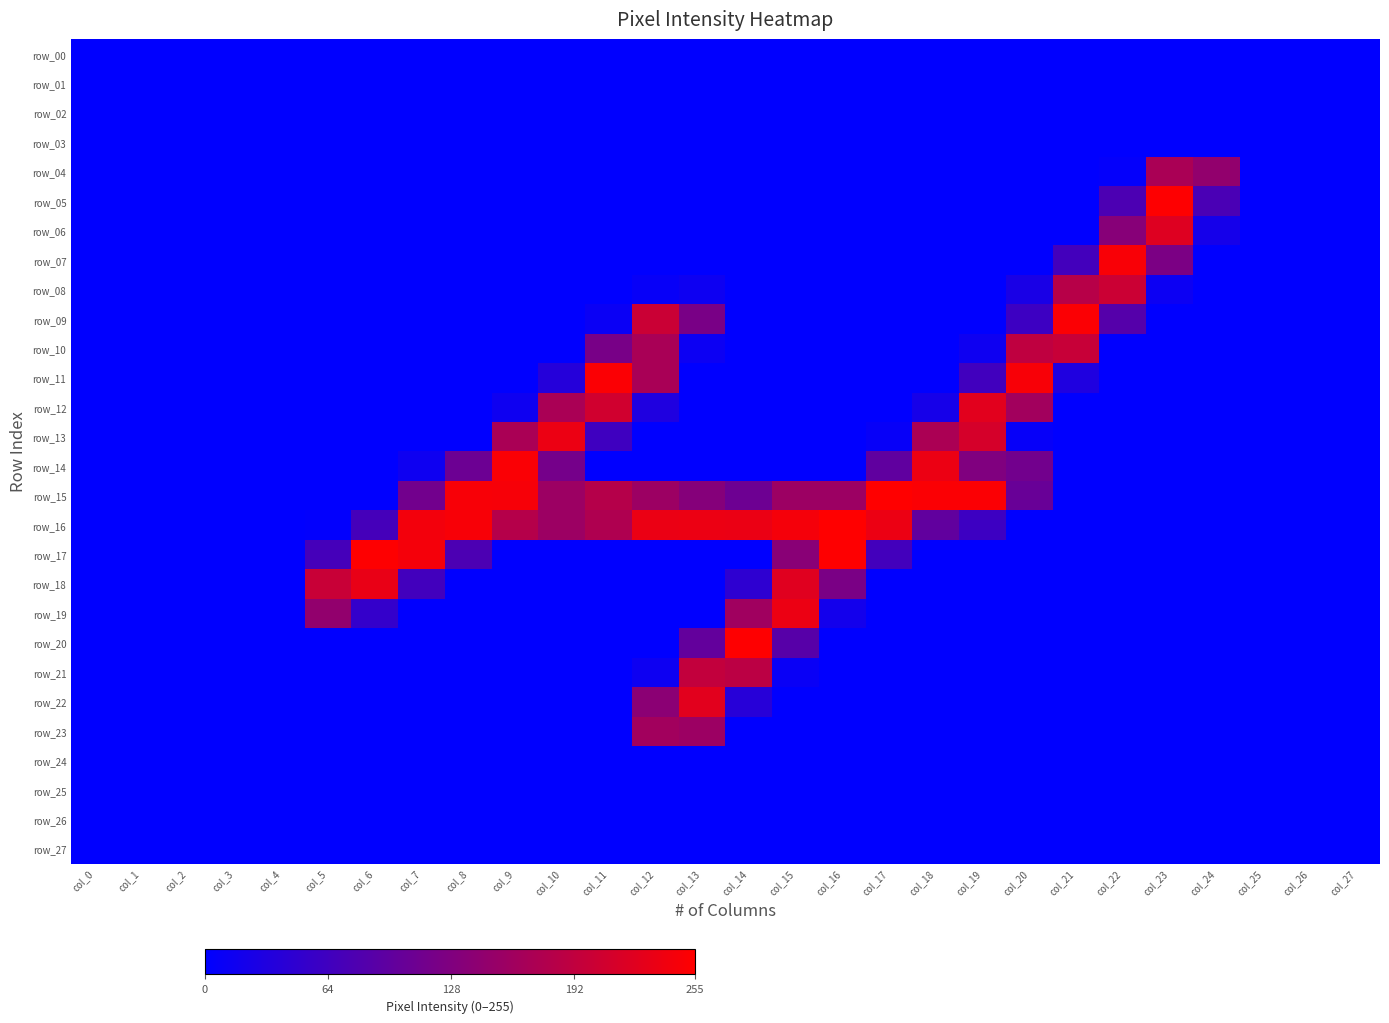

What is the total value across all series at col_9?

862